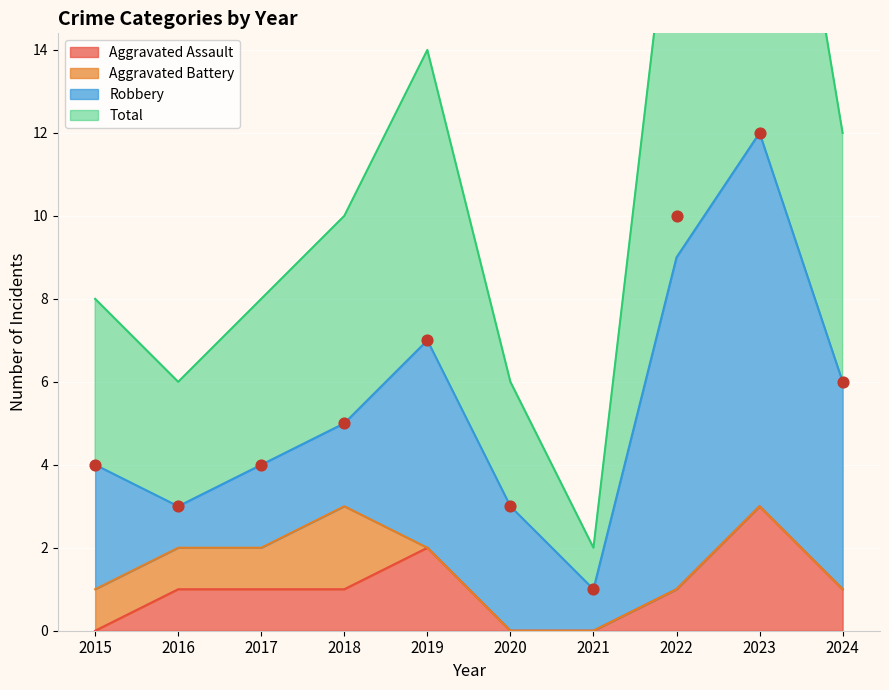

Is the value of Aggravated Assault at 2016 greater than the value of Total at 2021?

No